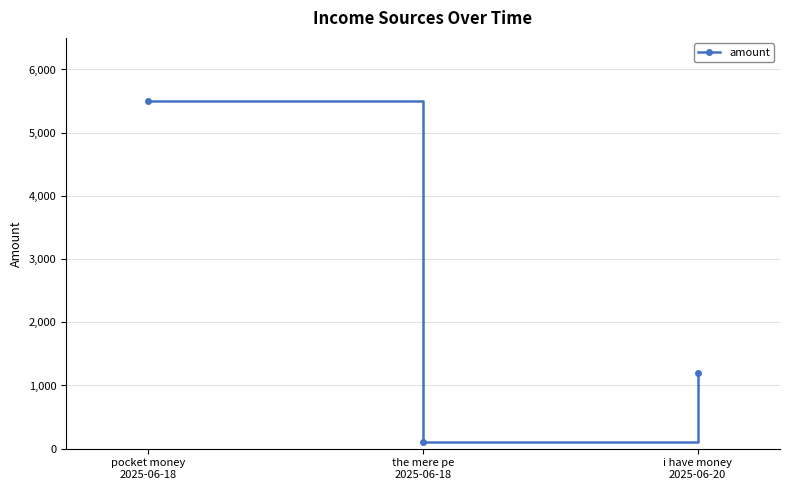

What is the approximate value at i have money
2025-06-20, to the nearest 10?

1200